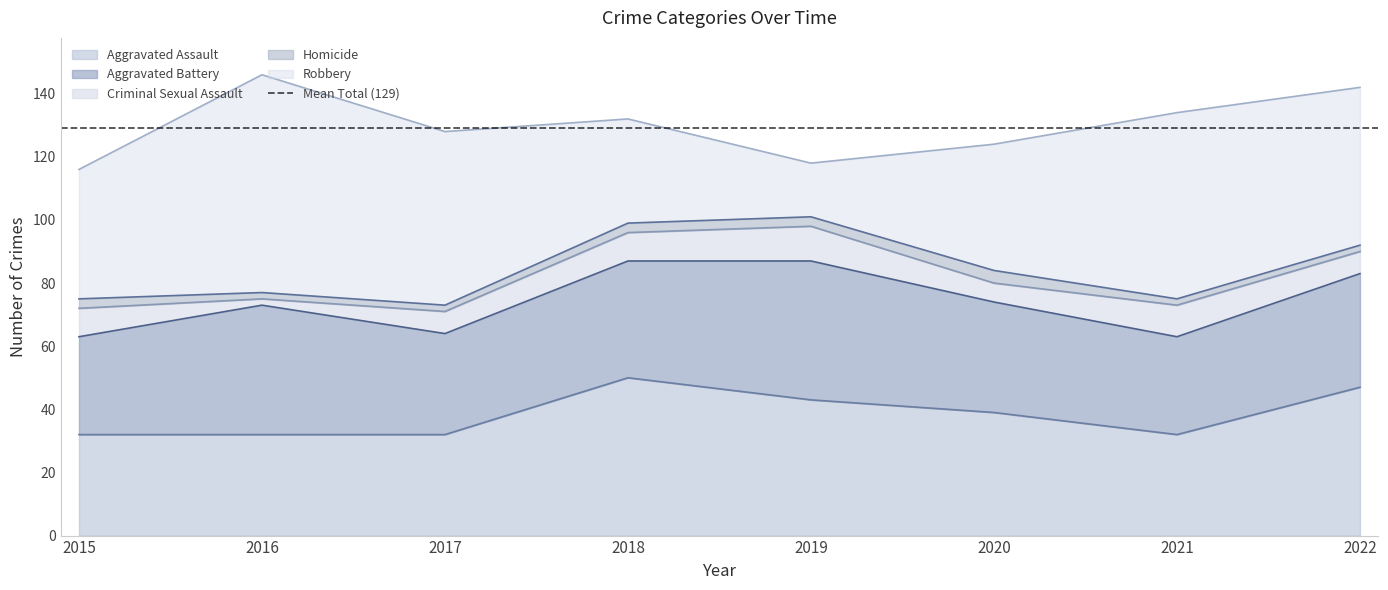

Rank the series at 2017 from lowest to highest value.

Homicide, Criminal Sexual Assault, Aggravated Assault, Aggravated Battery, Robbery